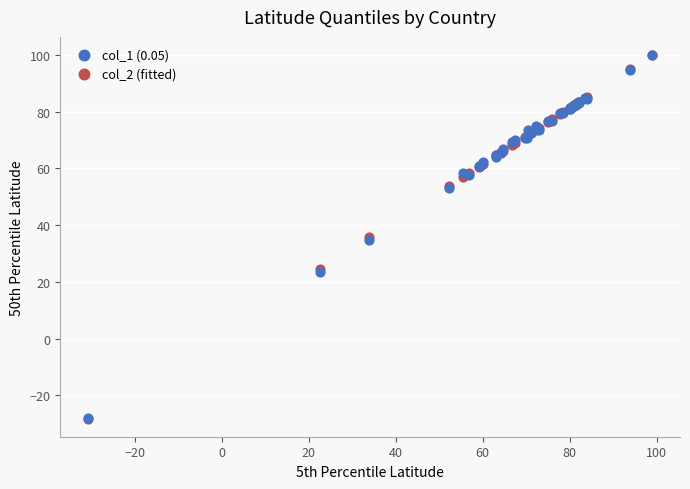

What are all the series names shown in the legend?

col_1 (0.05), col_2 (fitted)